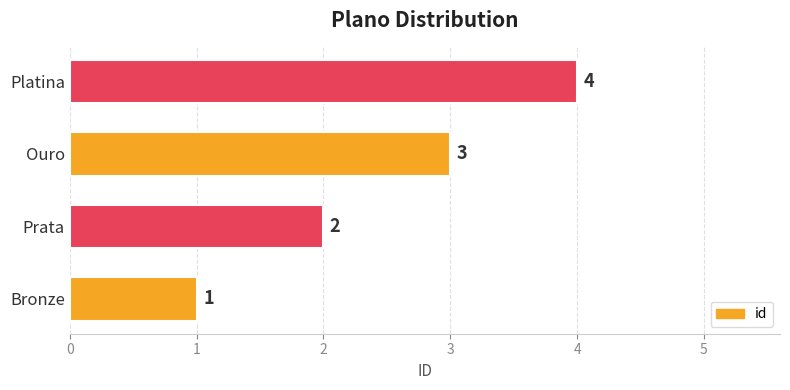

The chart shows a value of 4 at Ouro. True or false?

False